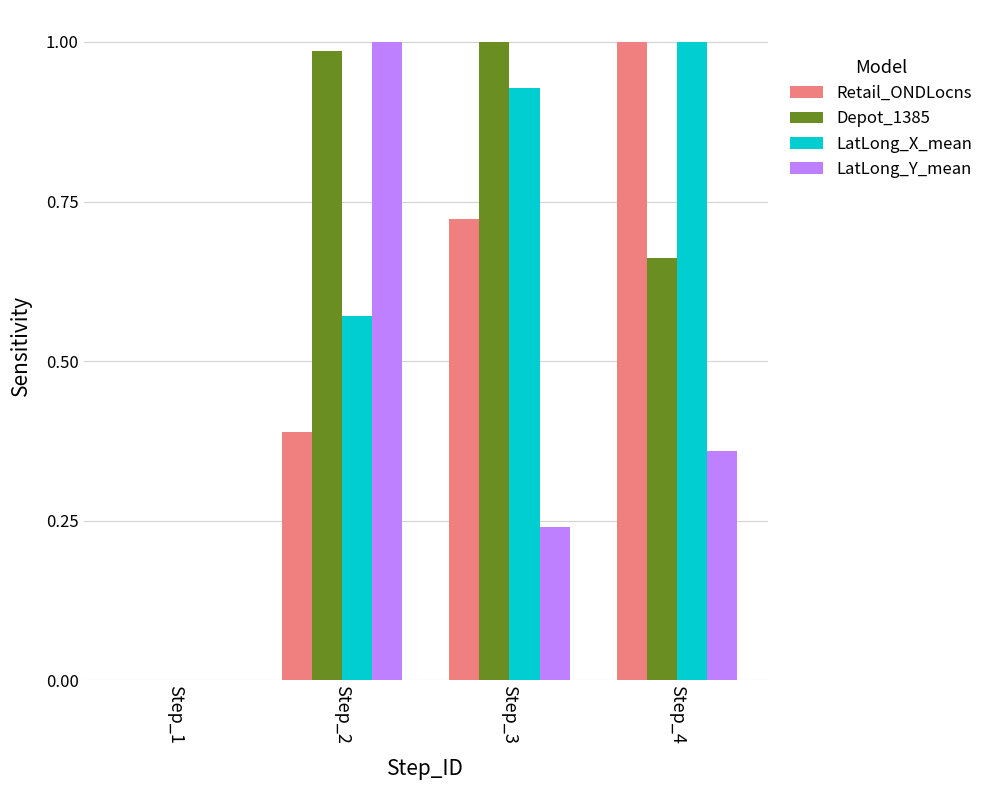

What is the total value across all series at Step_4?

3.0